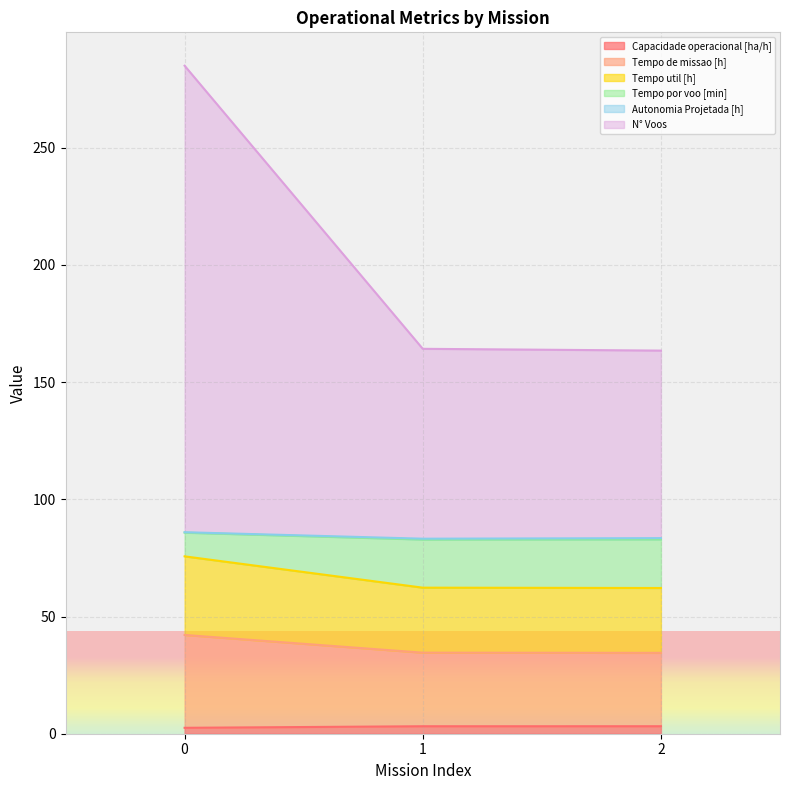

Is it true that Capacidade operacional [ha/h] equals 2.5 at 0?

True